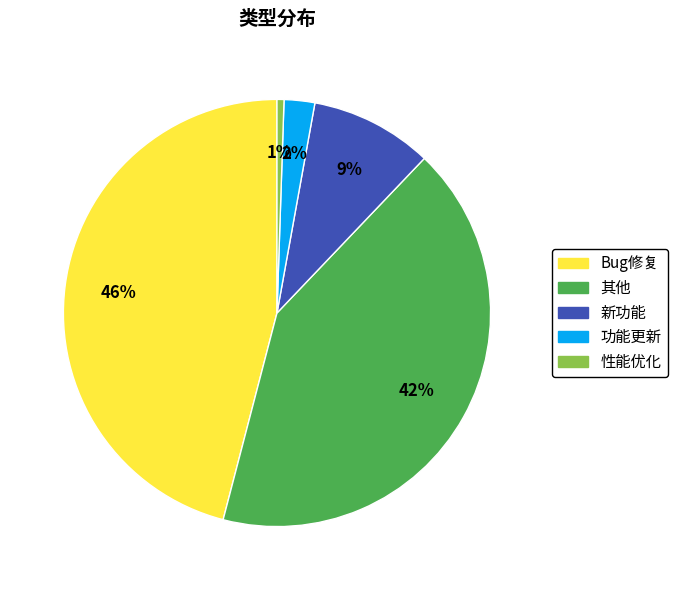

To the nearest percent, what portion does 性能优化 represent?

1%